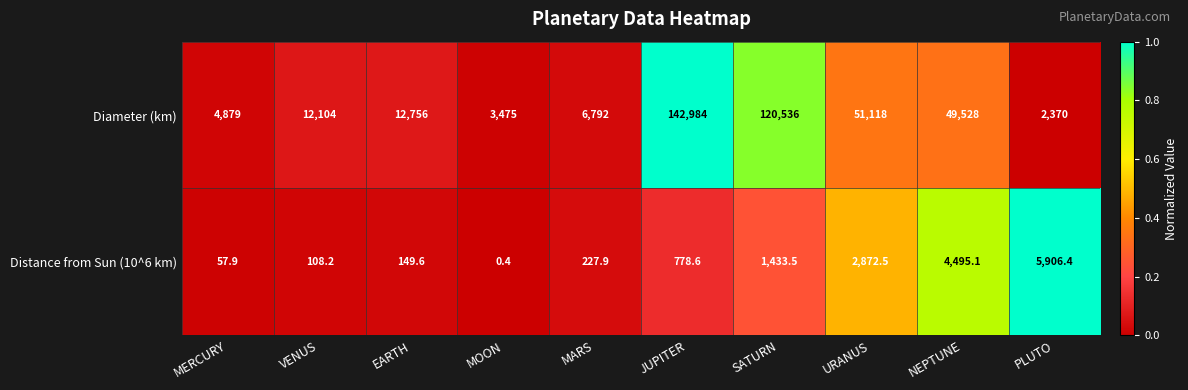

Reading right to left, extract all data points from this chart.

Diameter (km): PLUTO=2370.0	NEPTUNE=49528.0	URANUS=51118.0	SATURN=120536.0	JUPITER=142984.0	MARS=6792.0	MOON=3475.0	EARTH=12756.0	VENUS=12104.0	MERCURY=4879.0
Distance from Sun (10^6 km): PLUTO=5906.4	NEPTUNE=4495.1	URANUS=2872.5	SATURN=1433.5	JUPITER=778.6	MARS=227.9	MOON=0.4	EARTH=149.6	VENUS=108.2	MERCURY=57.9